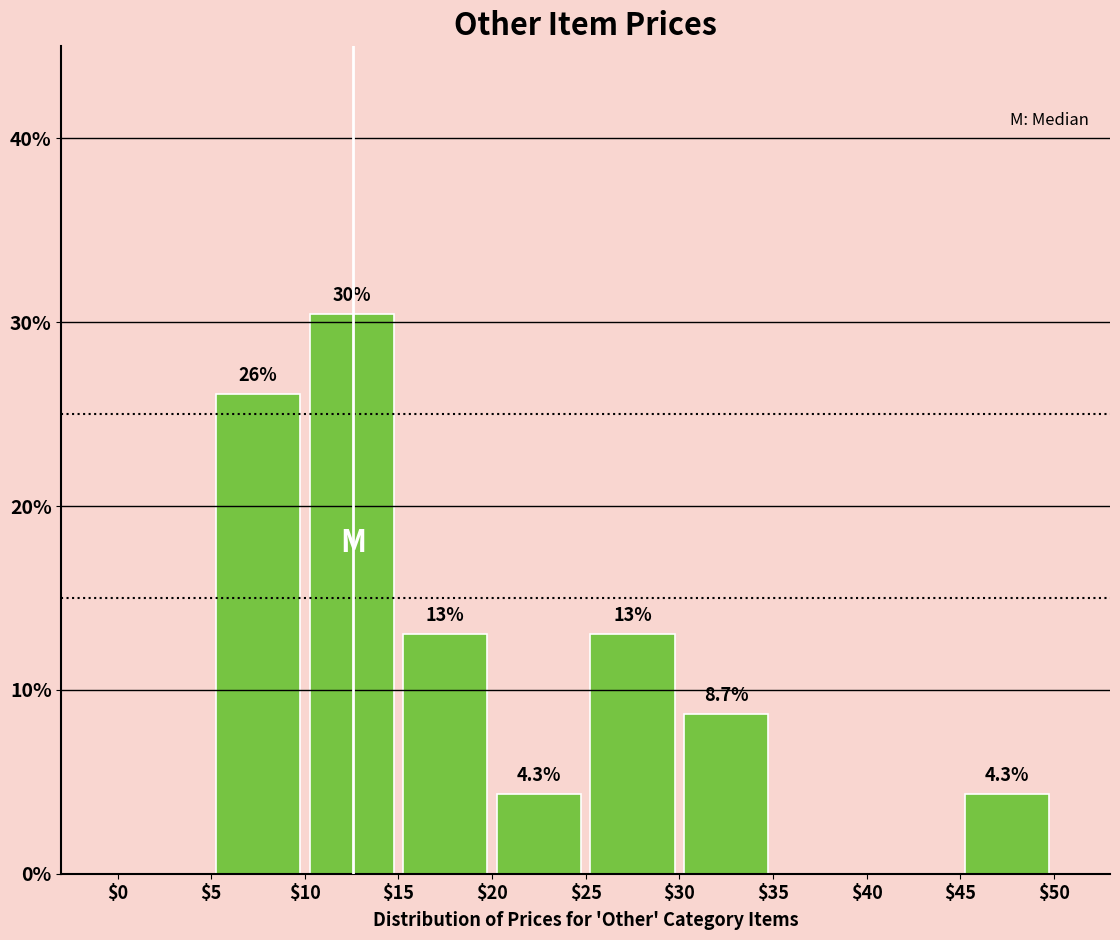

Over which range of the x-axis is the bar tallest?

$10 to $15